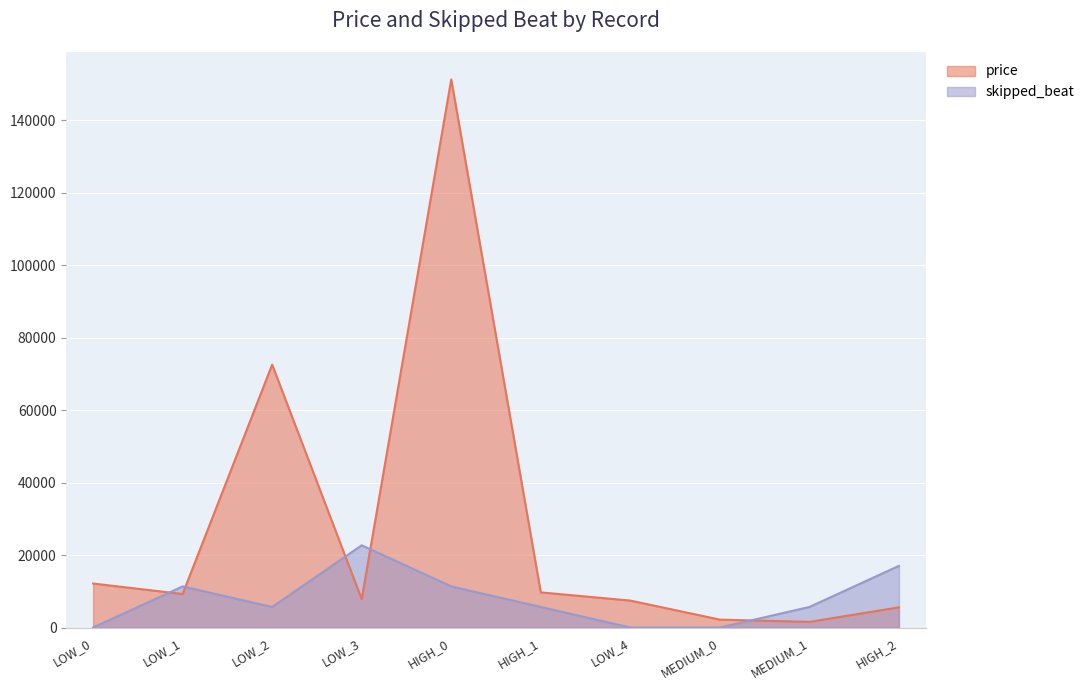

Reading right to left, what are all the values shown in this chart?

price: HIGH_2=5563.9	MEDIUM_1=1553.7	MEDIUM_0=2181.9	LOW_4=7433.6	HIGH_1=9697.8	HIGH_0=151256.5	LOW_3=7822.7	LOW_2=72545.0	LOW_1=9249.7	LOW_0=12141.9
skipped_beat: HIGH_2=17016.4	MEDIUM_1=5672.1	MEDIUM_0=0.0	LOW_4=0.0	HIGH_1=5672.1	HIGH_0=11344.2	LOW_3=22688.5	LOW_2=5672.1	LOW_1=11344.2	LOW_0=0.0